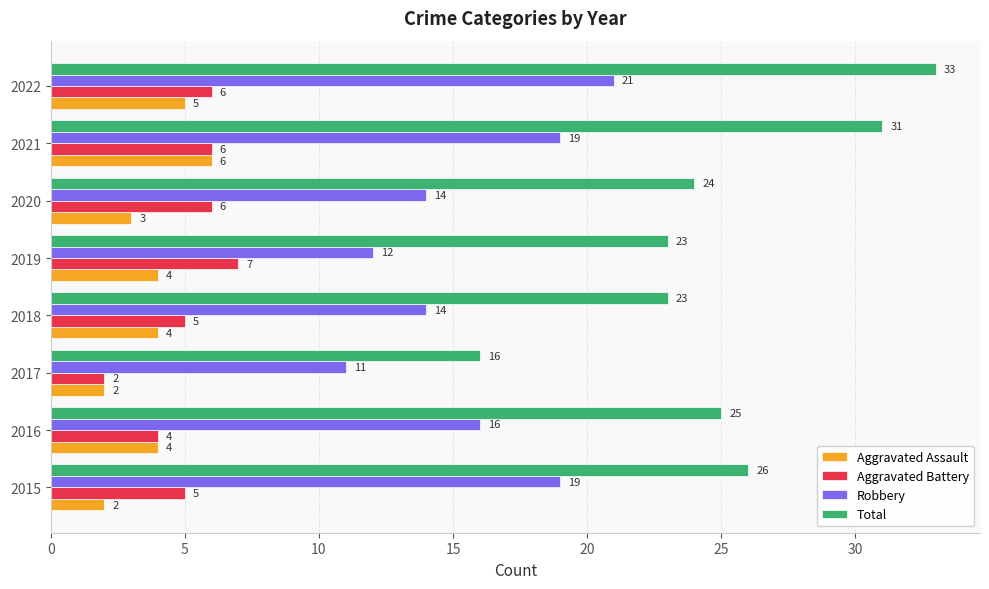

At how many categories does at least one series exceed 27?

2